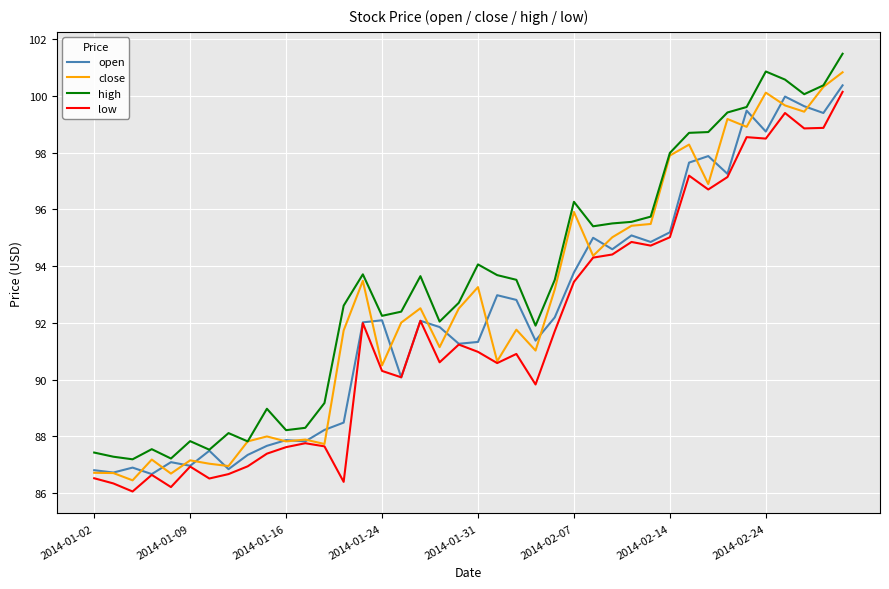

Which series has the largest total across all categories?

high